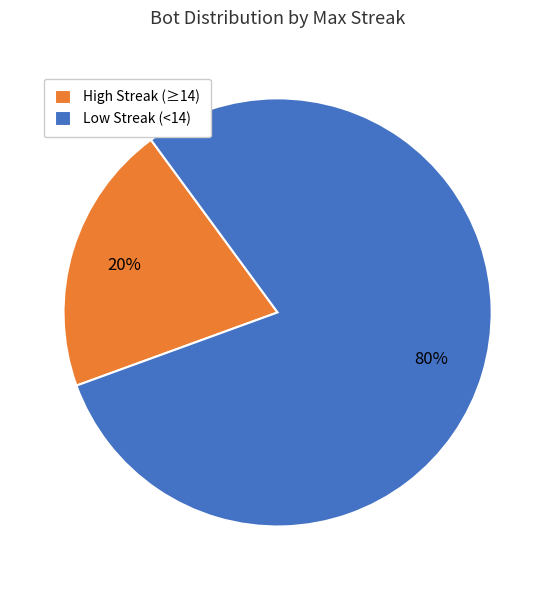

To the nearest percent, what is the combined percentage of Low Streak (<14) and High Streak (≥14)?

100%